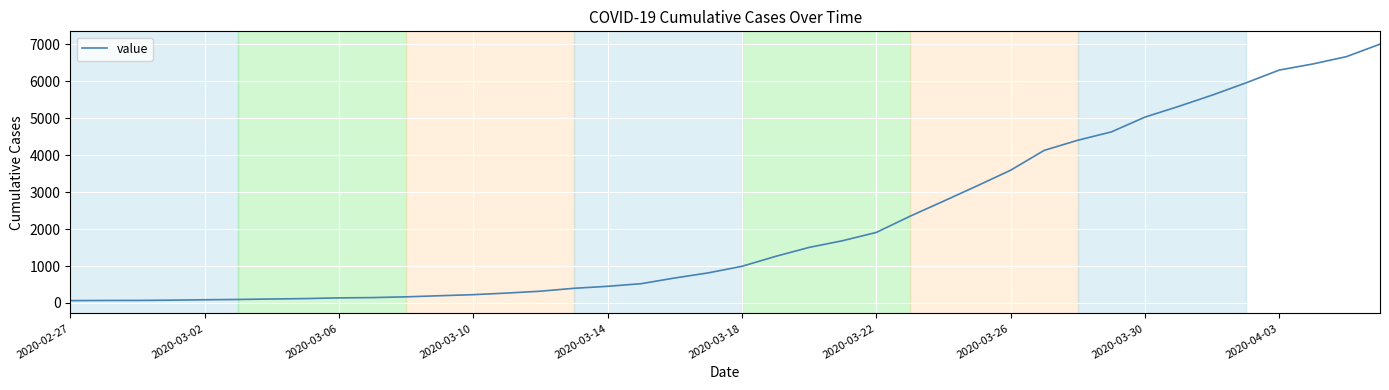

What is the sum of all values?

85718